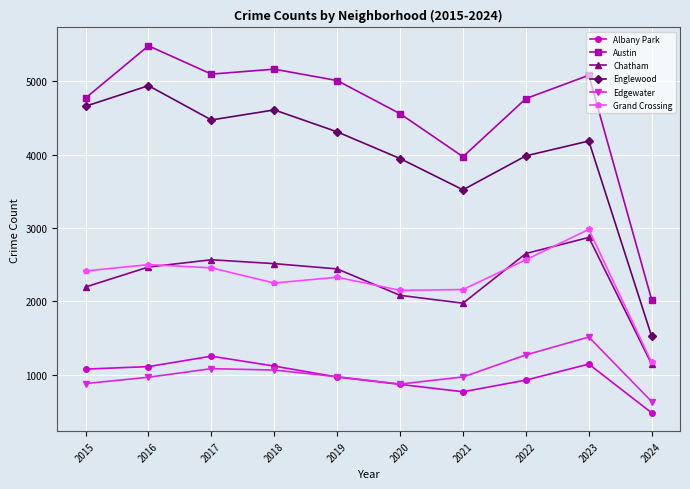

True or false: Grand Crossing has a value of 993 at 2016.

False